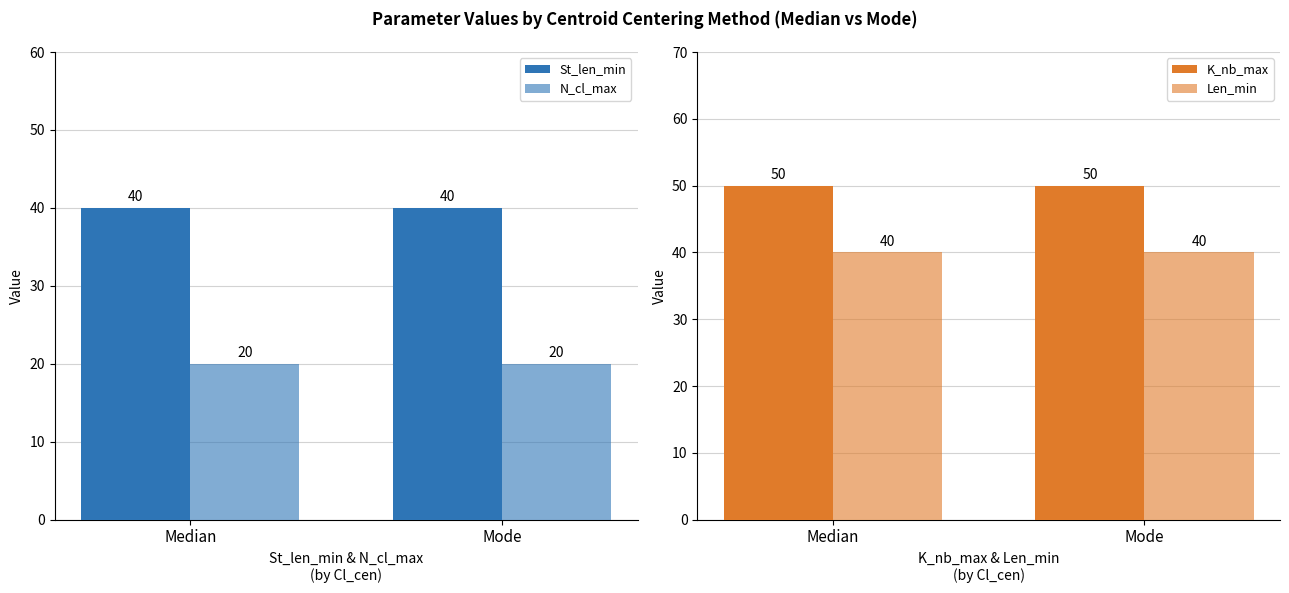

Which has a higher value, Mode or Median?

Mode